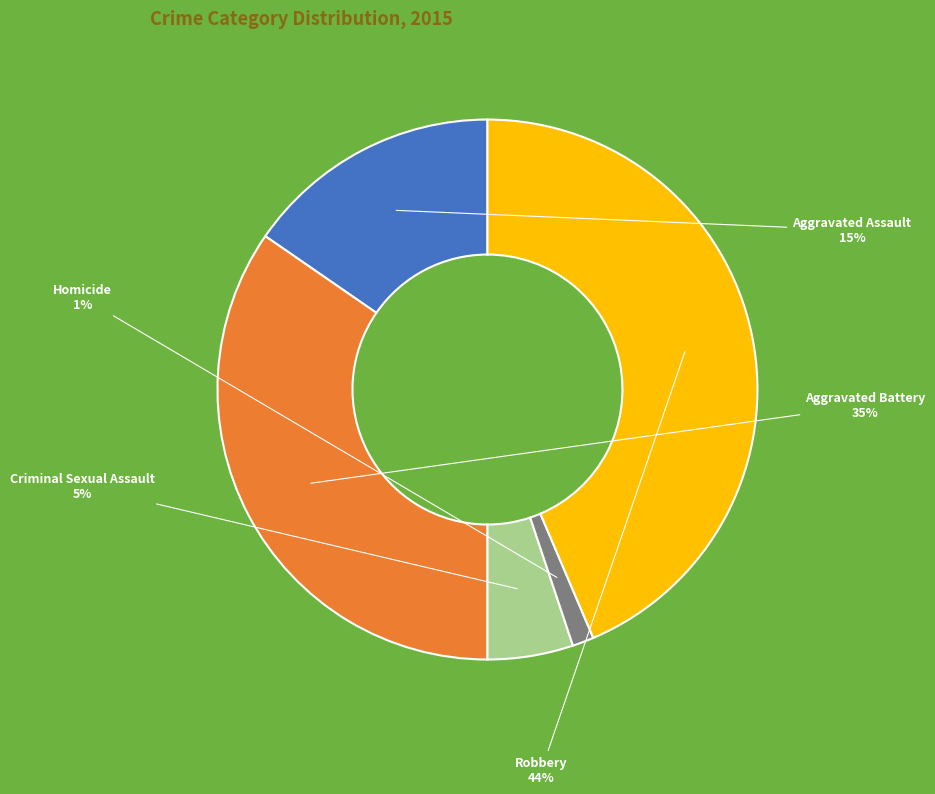

Is the sum of Robbery and Aggravated Assault greater than half?

Yes